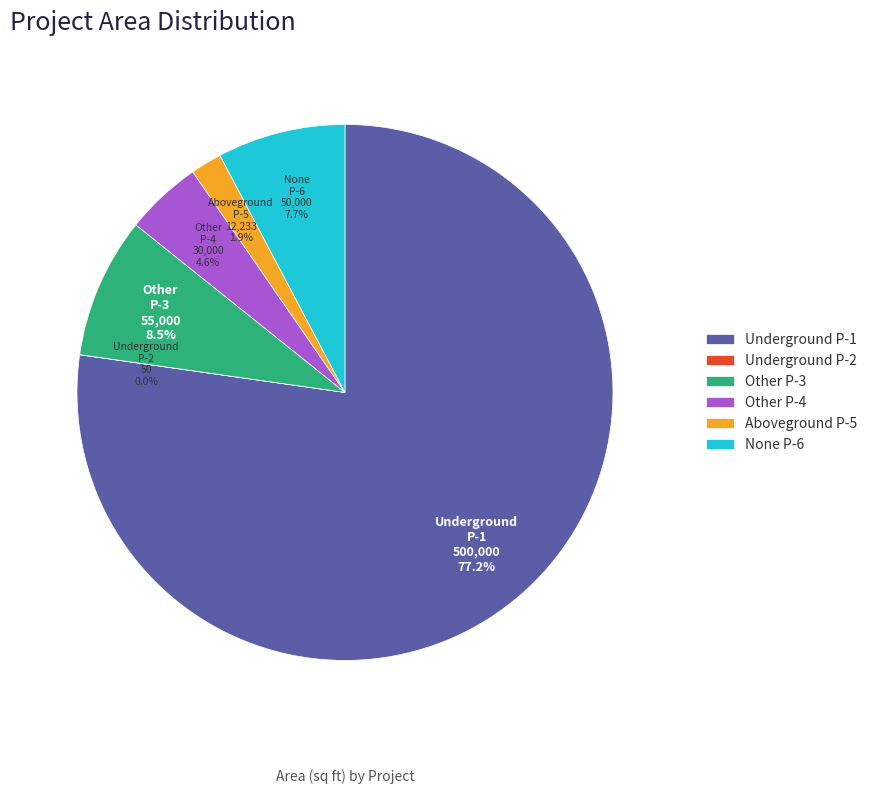

Which has a higher value, None P-6 or Aboveground P-5?

None P-6